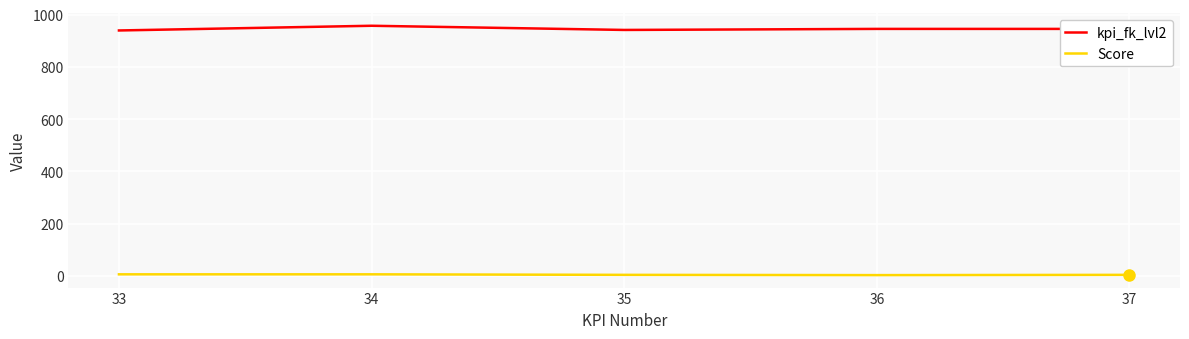

What is the difference between the highest and lowest values at 33?

933